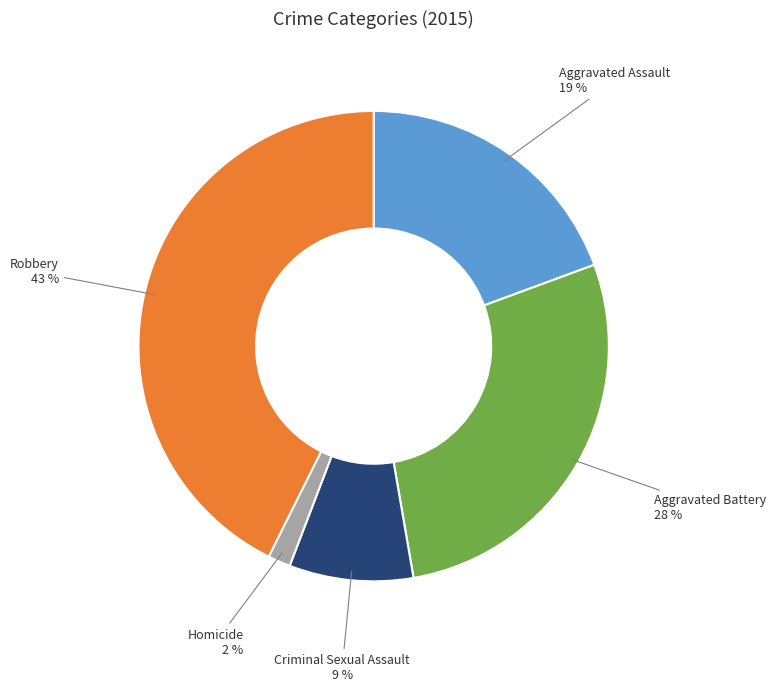

Is there any slice that represents more than half of the pie?

No